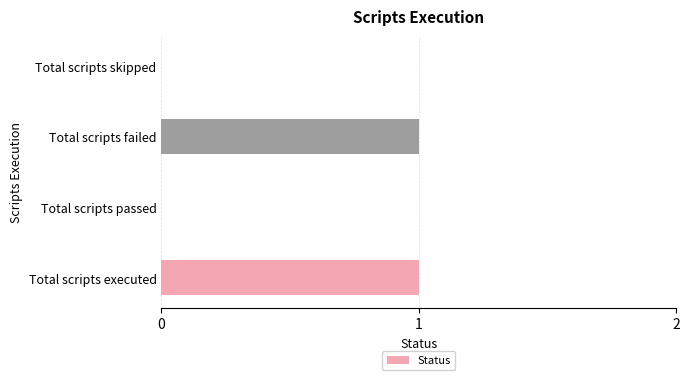

The value at Total scripts skipped is 1. True or false?

False